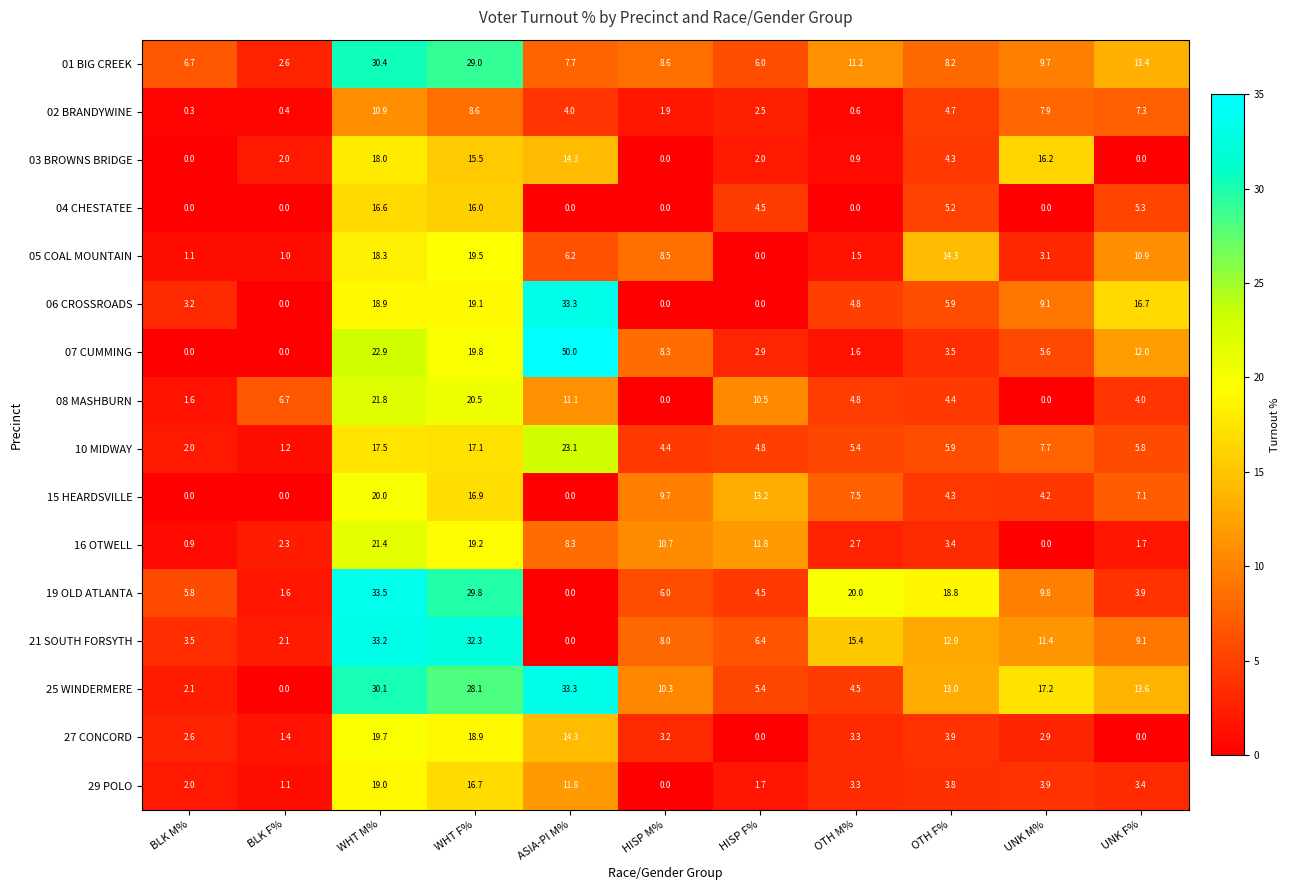

At which label is 10 MIDWAY closest to 12?

UNK M%